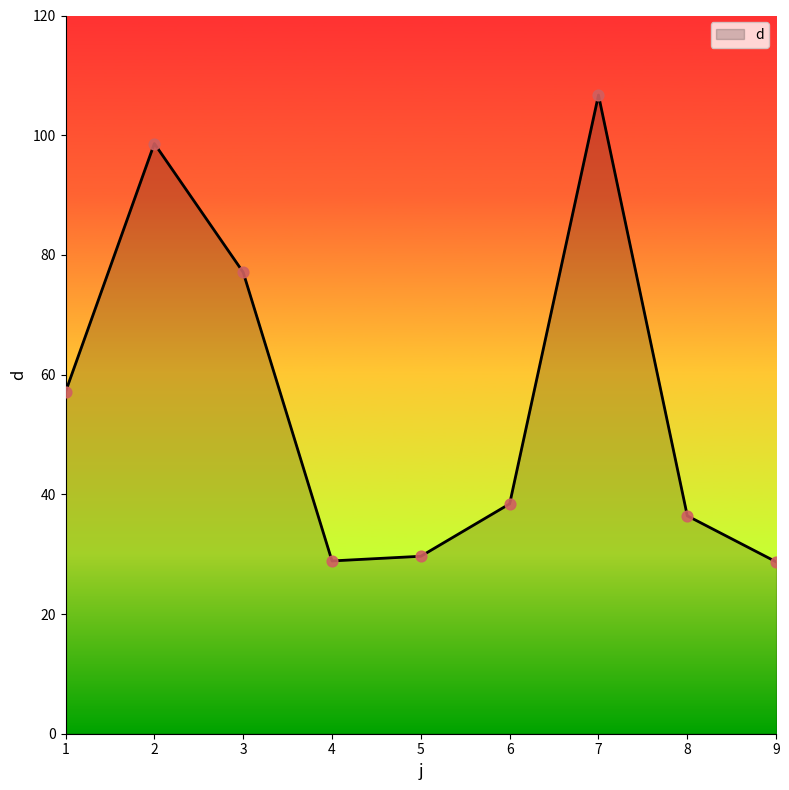

Between 8 and 2, which is larger?

2